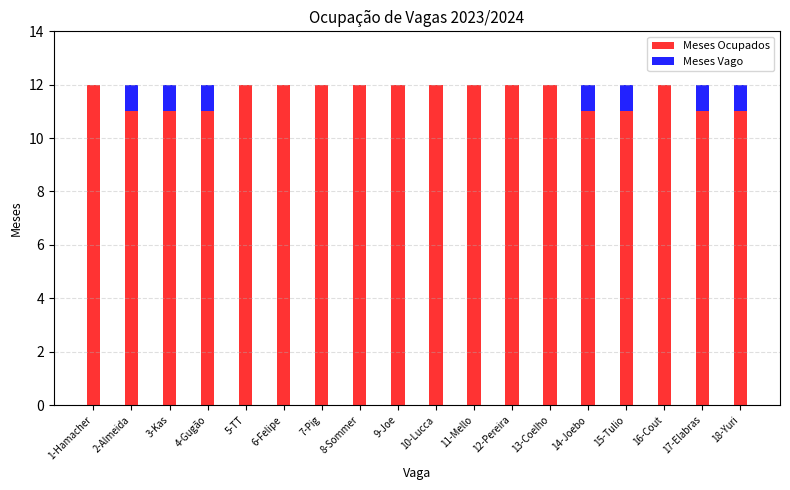

Is it true that Meses Ocupados equals 12 at 10-Lucca?

True